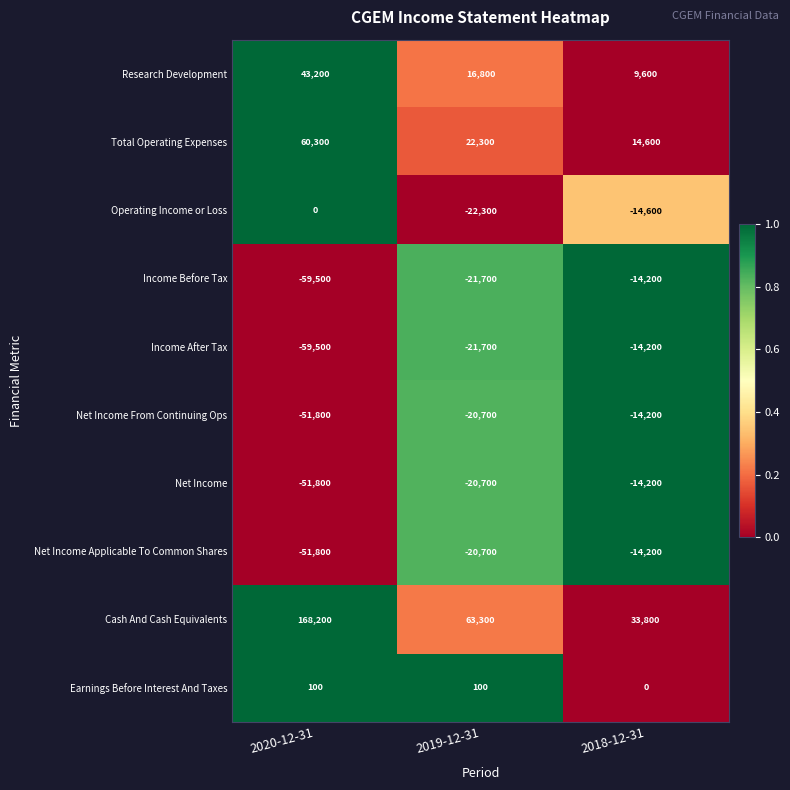

Which label corresponds to the smallest value in the chart?

2020-12-31